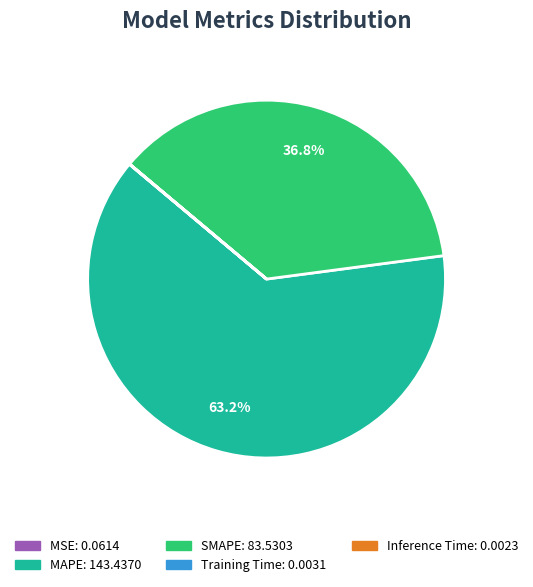

Which slice represents more than half of the pie?

MAPE